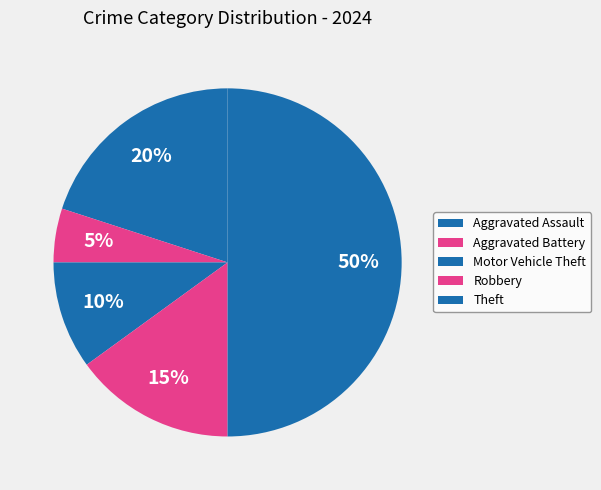

Does Motor Vehicle Theft represent more than half of the total?

No